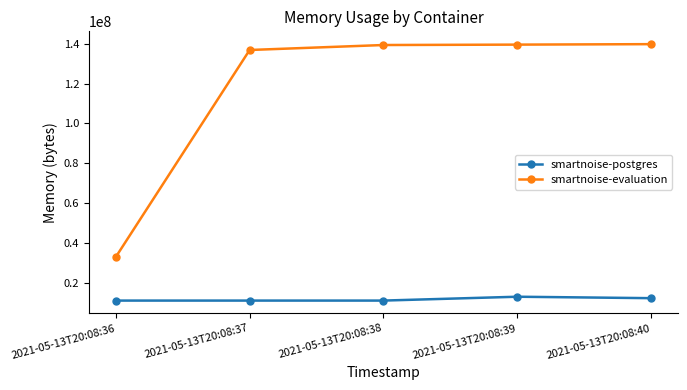

What is the spread (max minus min) of values at 2021-05-13T20:08:37?

125693952